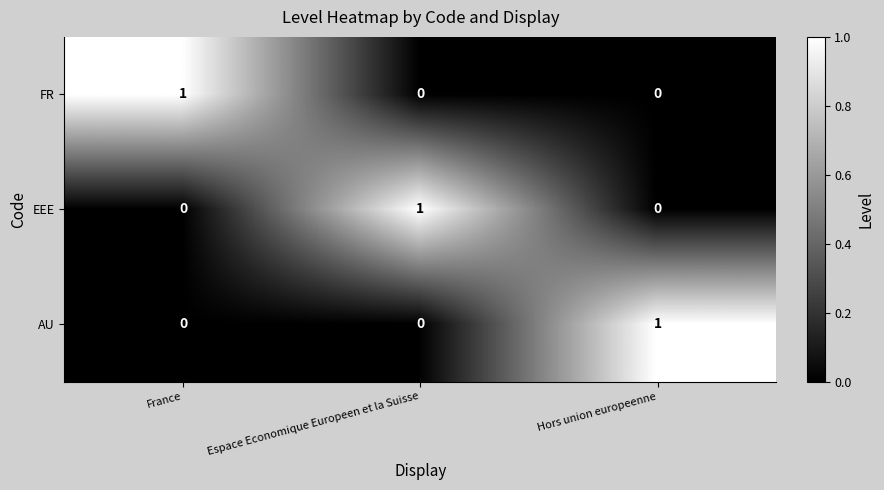

At which label does EEE reach its peak?

Espace Economique Europeen et la Suisse